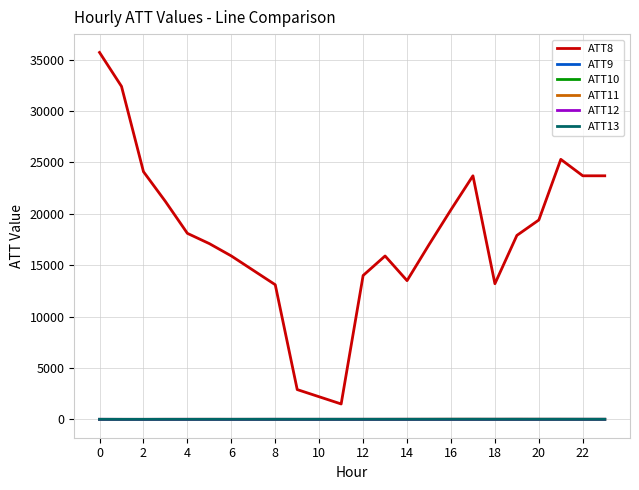

True or false: ATT8 and ATT9 intersect in this chart.

False